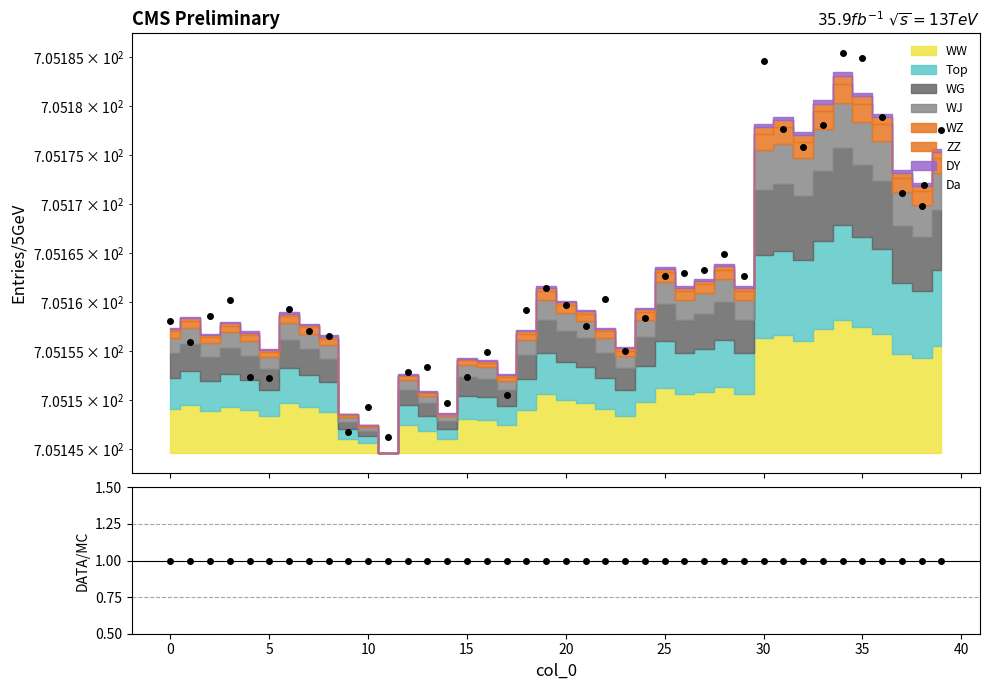

Which series has the largest total across all categories?

Da